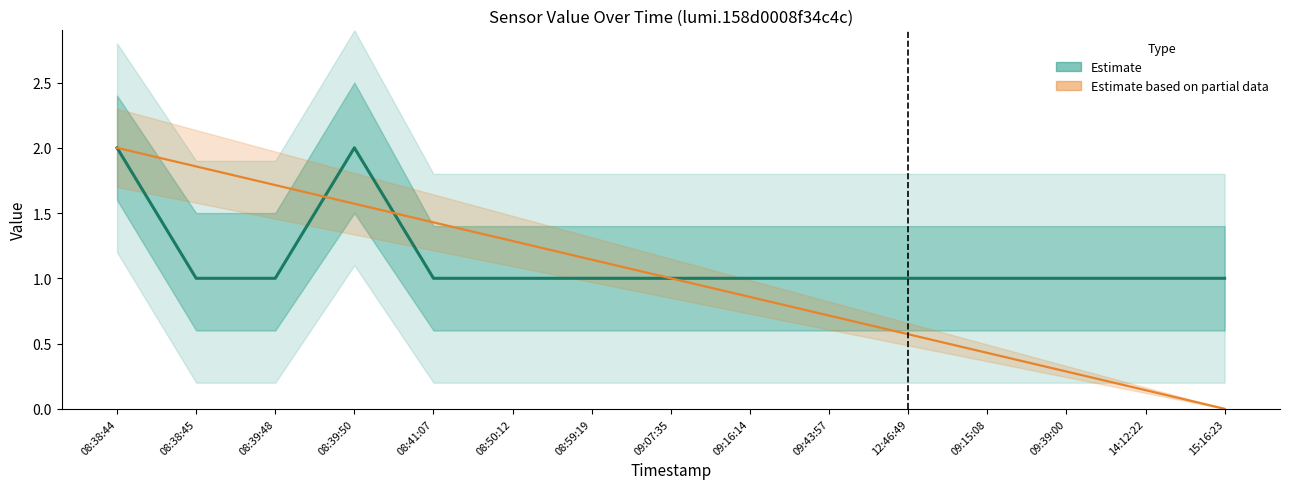

At which label is the value closest to 1?

08:38:45